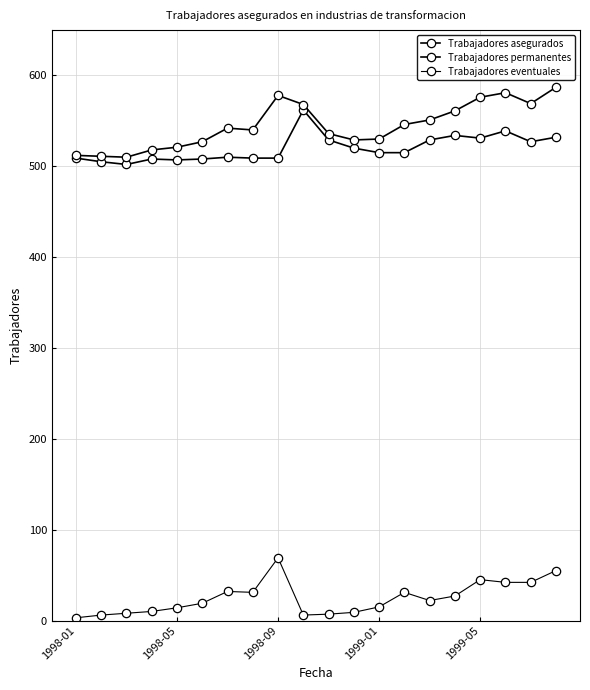

True or false: Trabajadores permanentes and Trabajadores eventuales intersect in this chart.

False